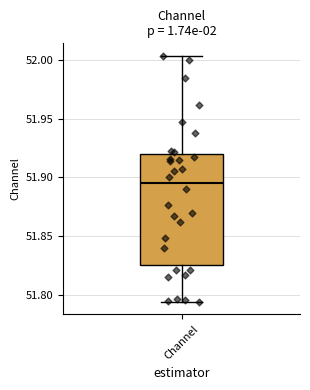

Transcribe this box plot: give where the median line is, the range the box spans, and where the two whiskers end, as read against the y-axis. The values are not printed on the chart, so give them approximately, as read against the axis.

median 51.895, box 51.825 to 51.920, whiskers 51.795 to 52.005